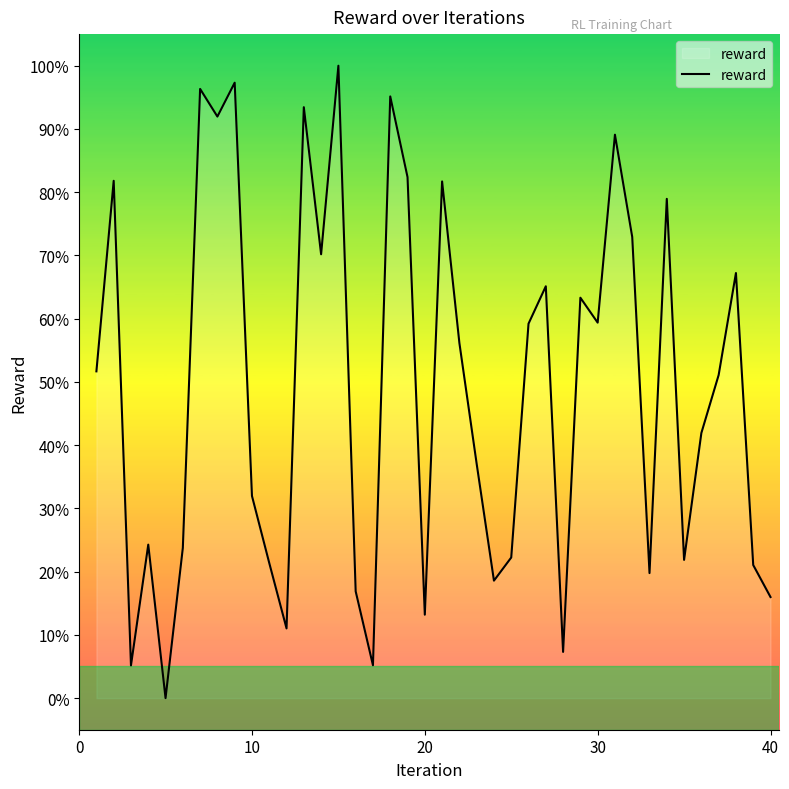

What is the difference between the maximum and minimum values?

100.0